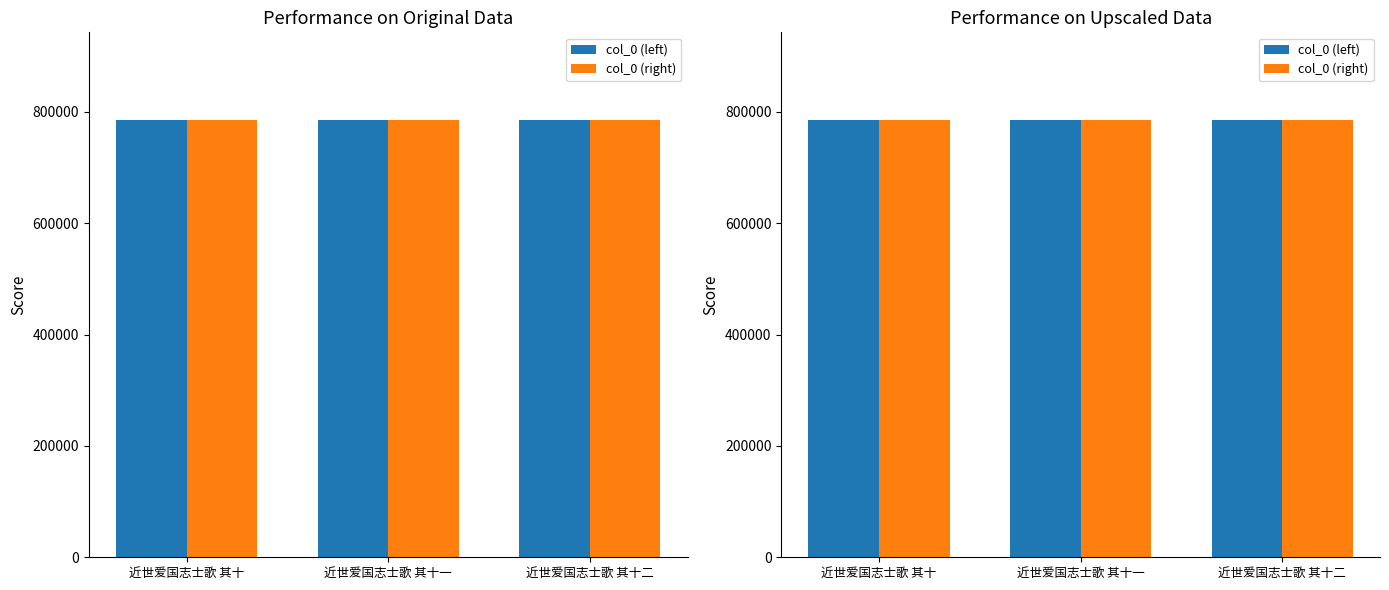

Which category has the highest value across all series?

近世爱国志士歌 其十二